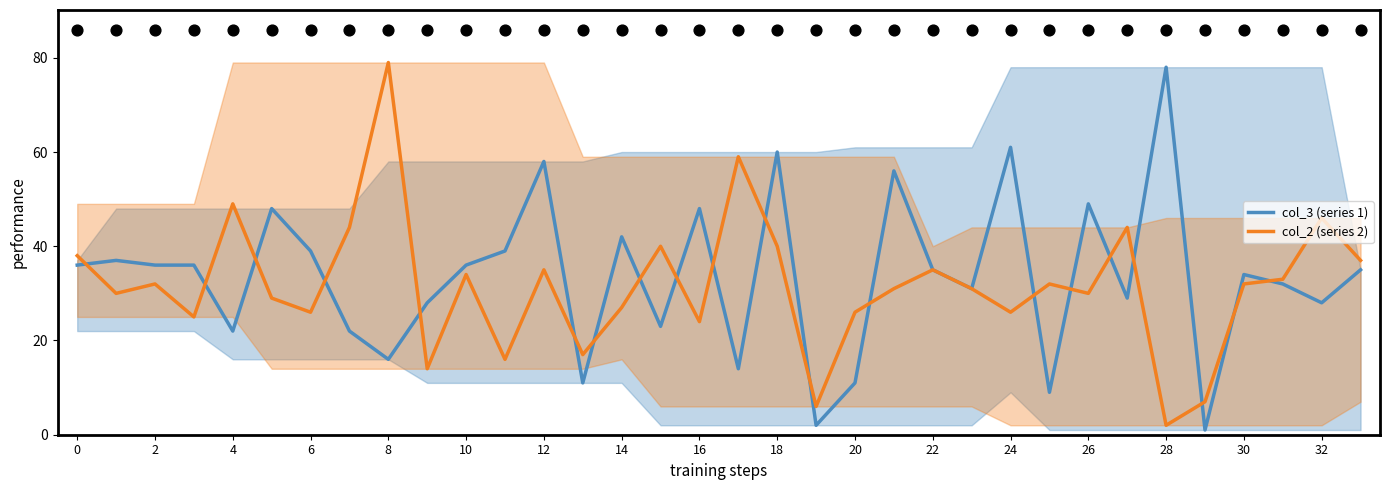

Which series has the largest total across all categories?

col_3 (series 1)